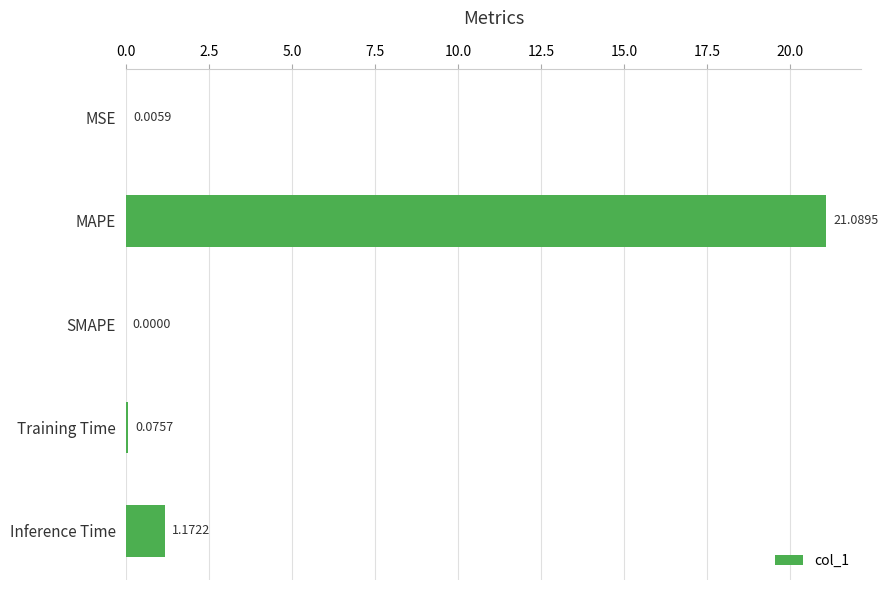

What is the change in value from MSE to Training Time?

+0.1